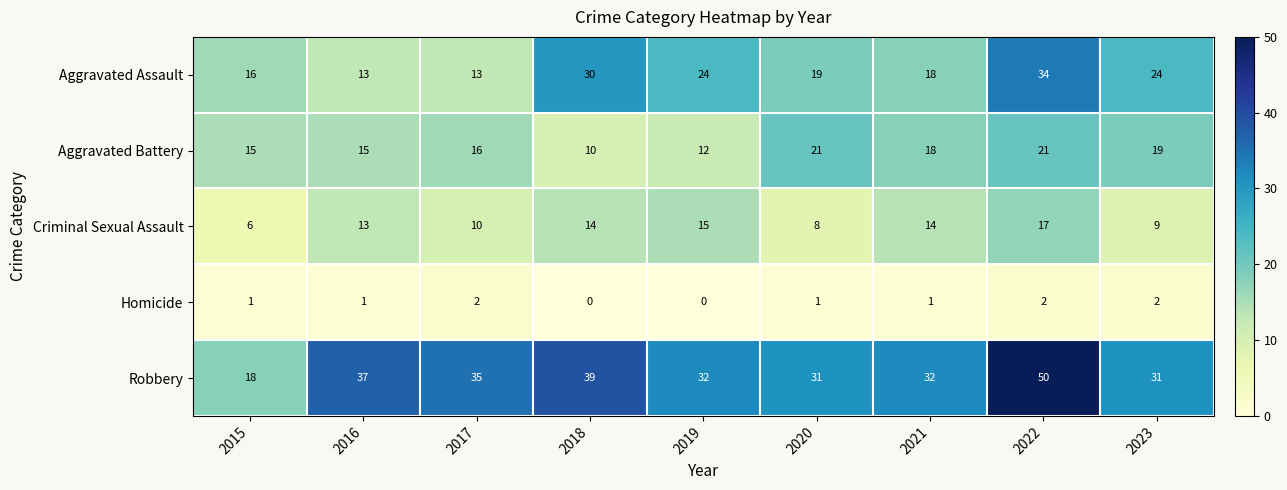

Count the number of categories in the chart.

9